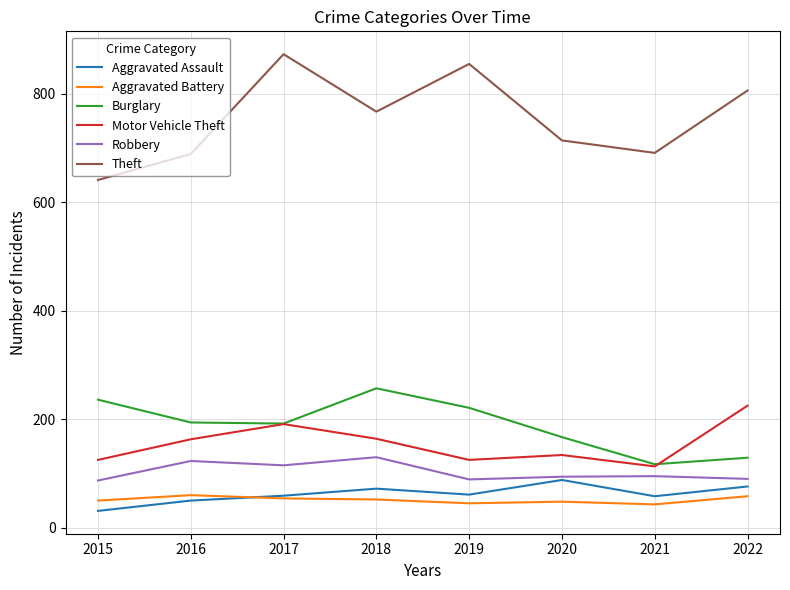

What is the sum of all Motor Vehicle Theft values?

1240